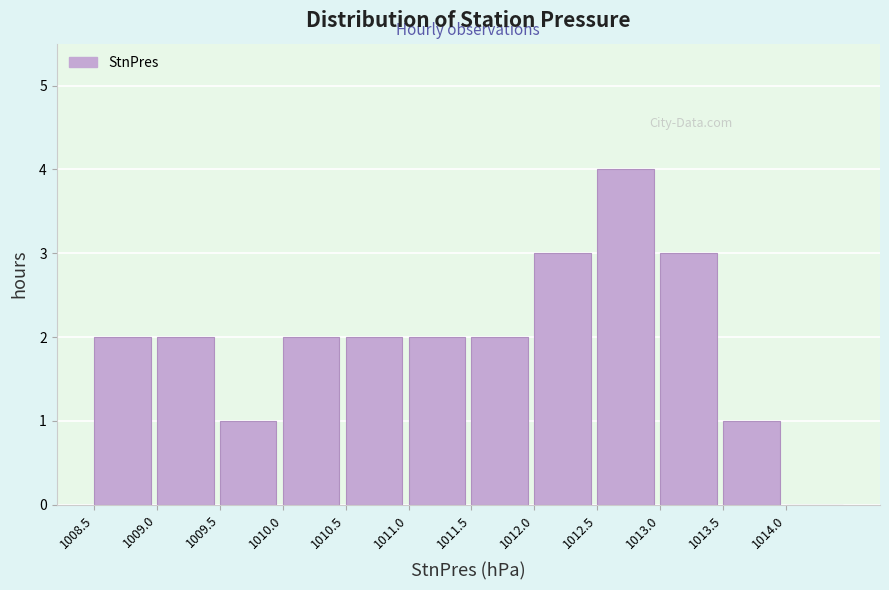

How tall is the bar that spans 1012.5 to 1013.0 on the x-axis? The values are not printed on the chart, so give them approximately, as read against the axis.

4